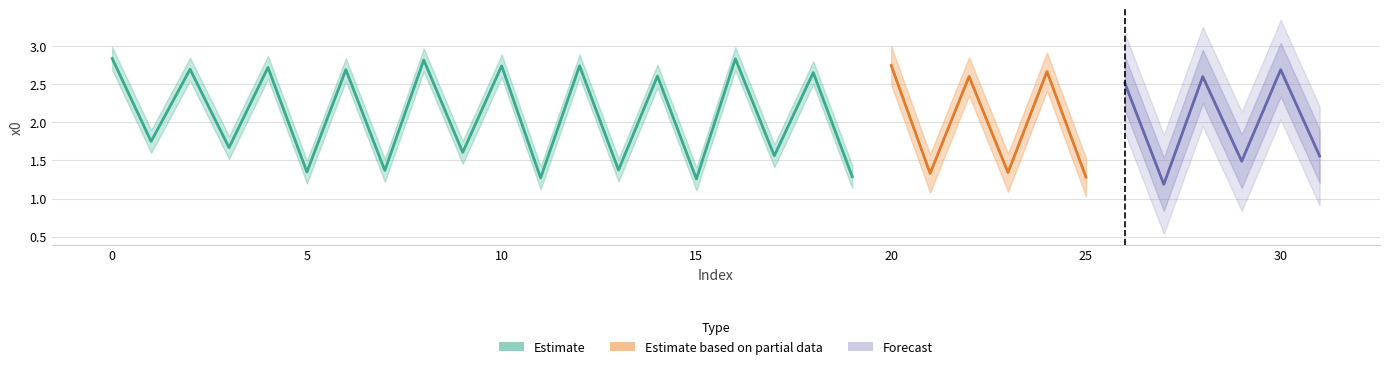

Reading left to right, extract all data points from this chart.

2.8	1.8	2.7	1.7	2.7	1.3	2.7	1.4	2.8	1.6	2.7	1.3	2.7	1.4	2.6	1.3	2.8	1.6	2.7	1.3	2.7	1.3	2.6	1.3	2.7	1.3	2.5	1.2	2.6	1.5	2.7	1.6